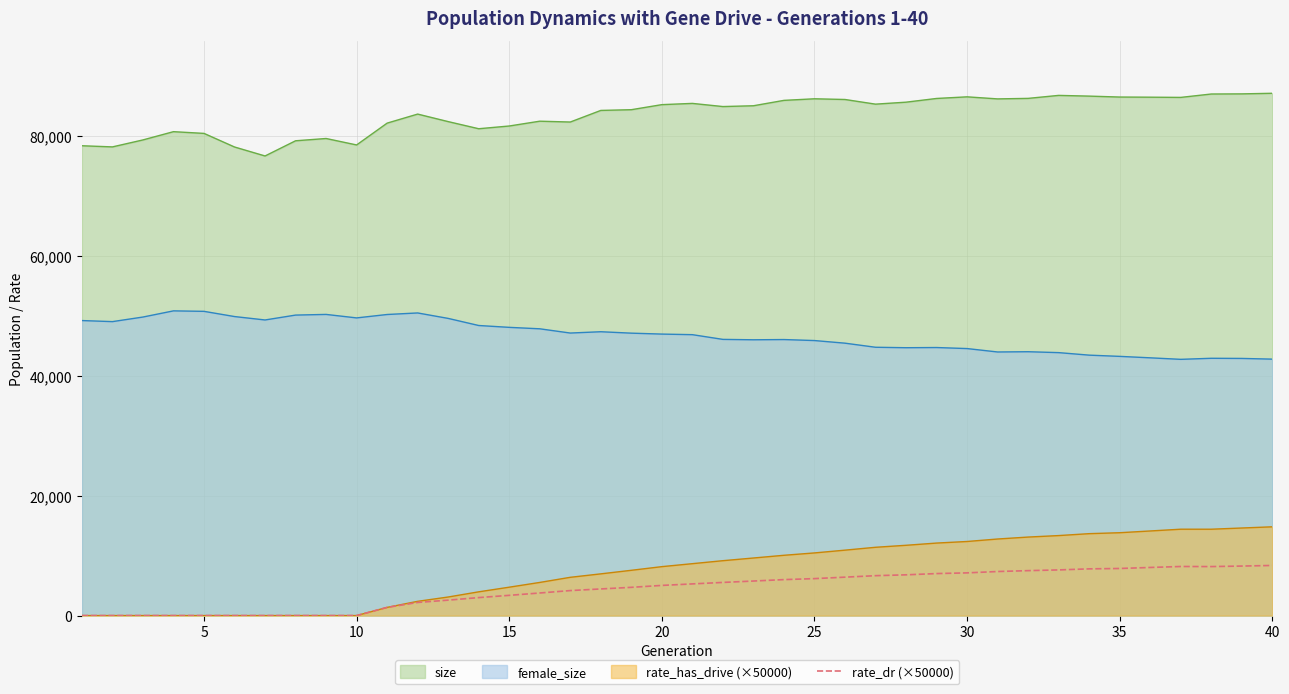

Rank the series by their maximum value, from lowest to highest.

rate_dr (×50000), rate_has_drive (×50000), female_size, size